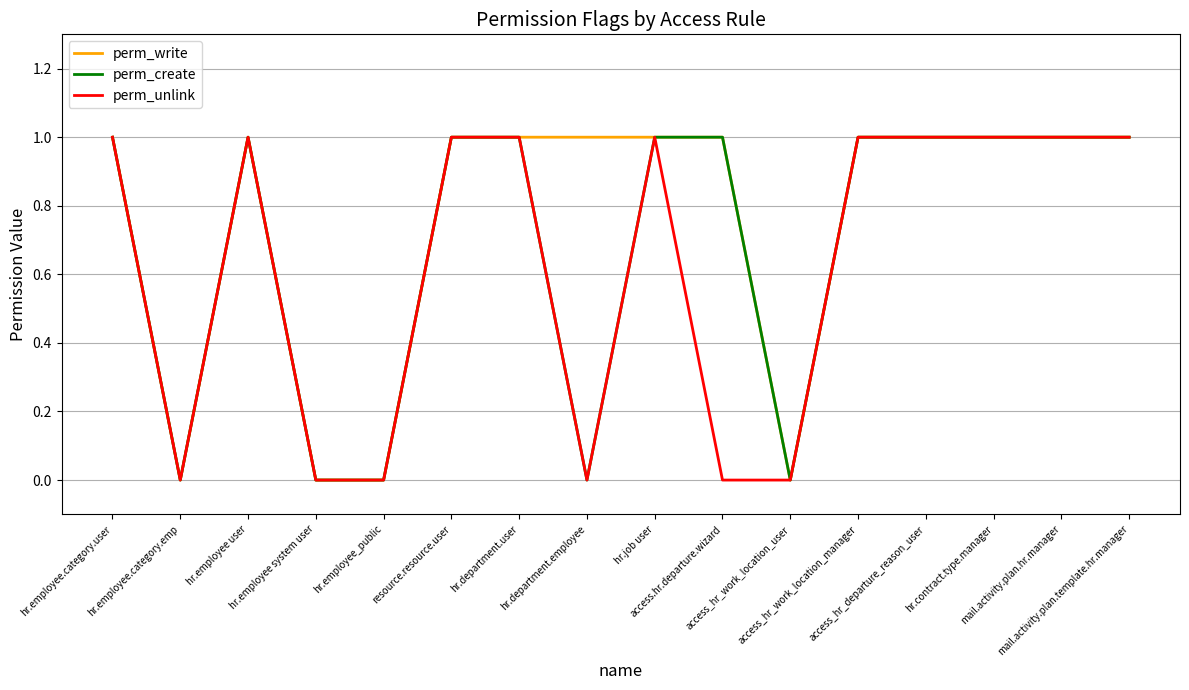

Count the perm_write values in the range 1 to 2.

12